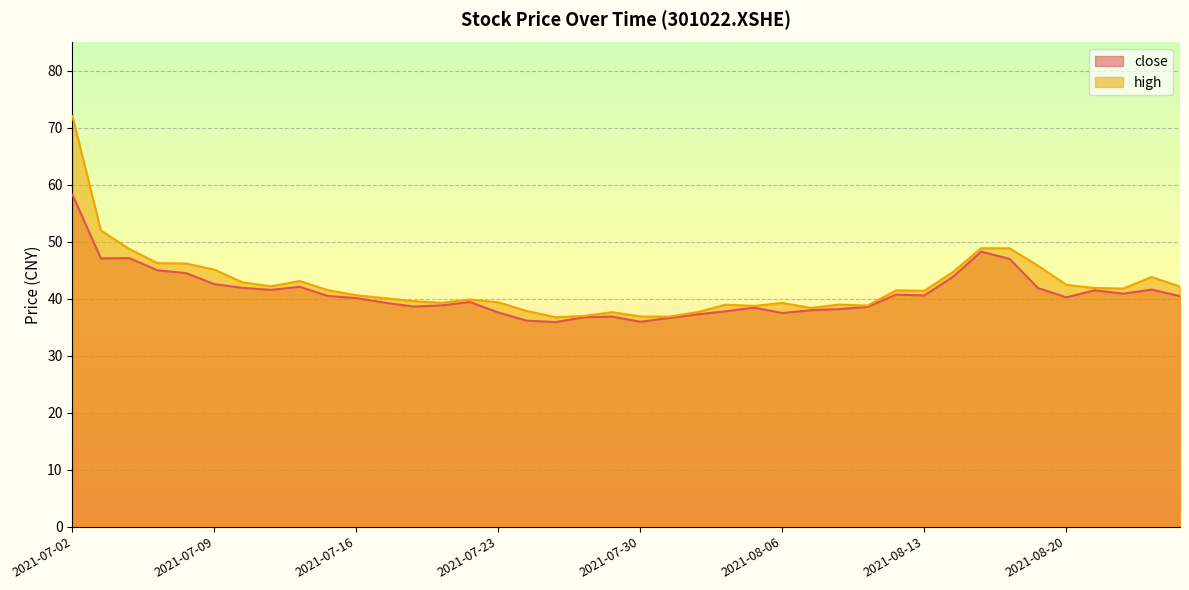

Is it true that close equals 40.9 at 2021-08-24?

True